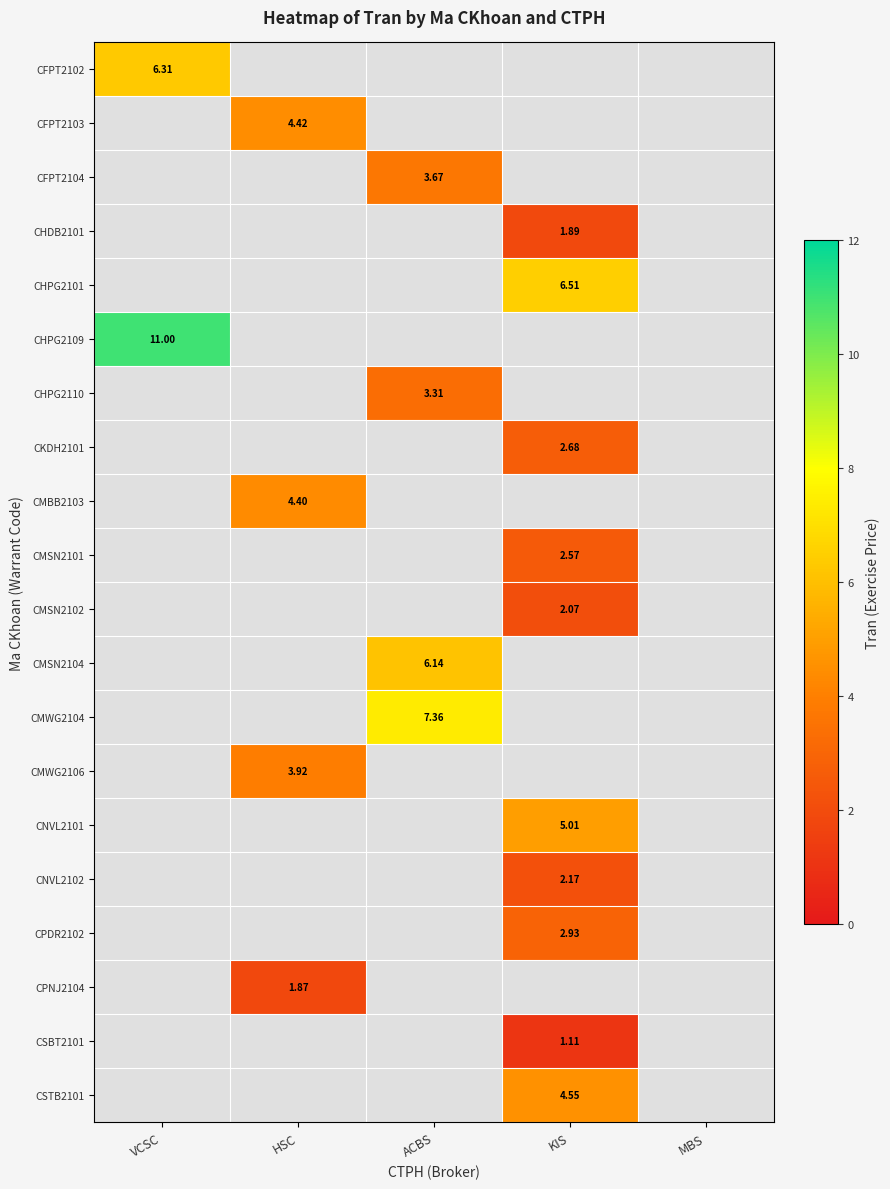

Between VCSC and ACBS, which is larger?

ACBS